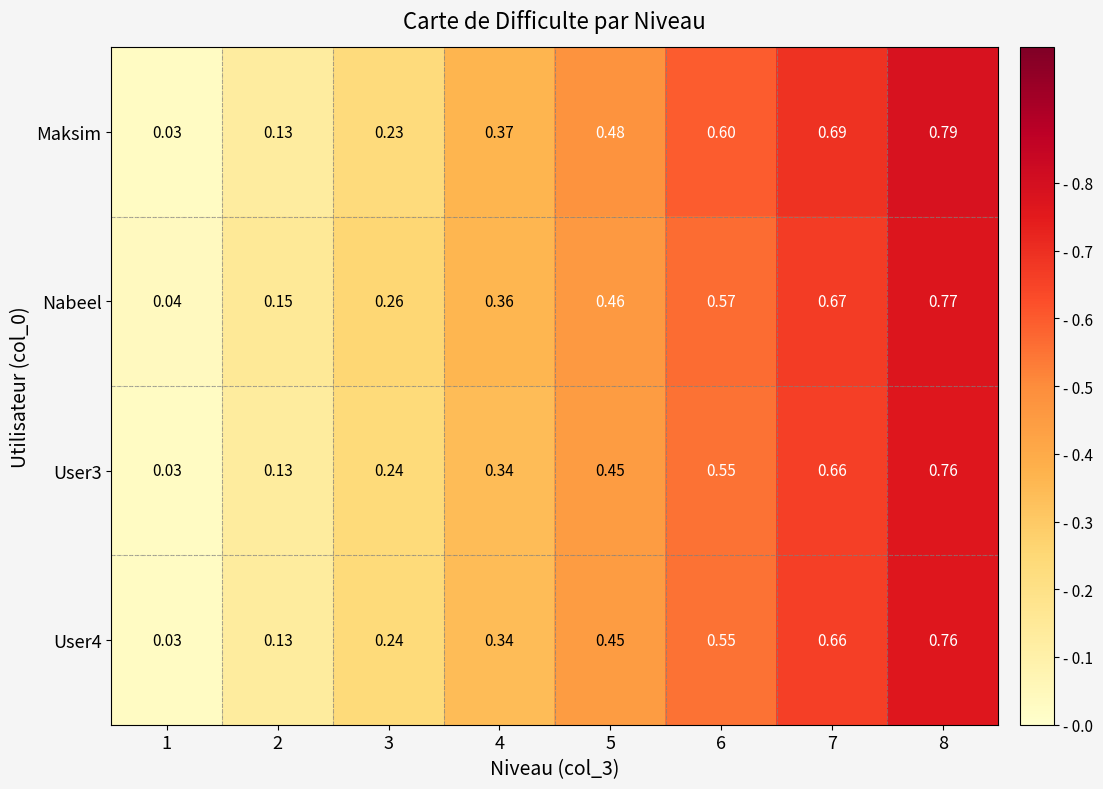

Which series changed the most between 2 and 7?

Maksim